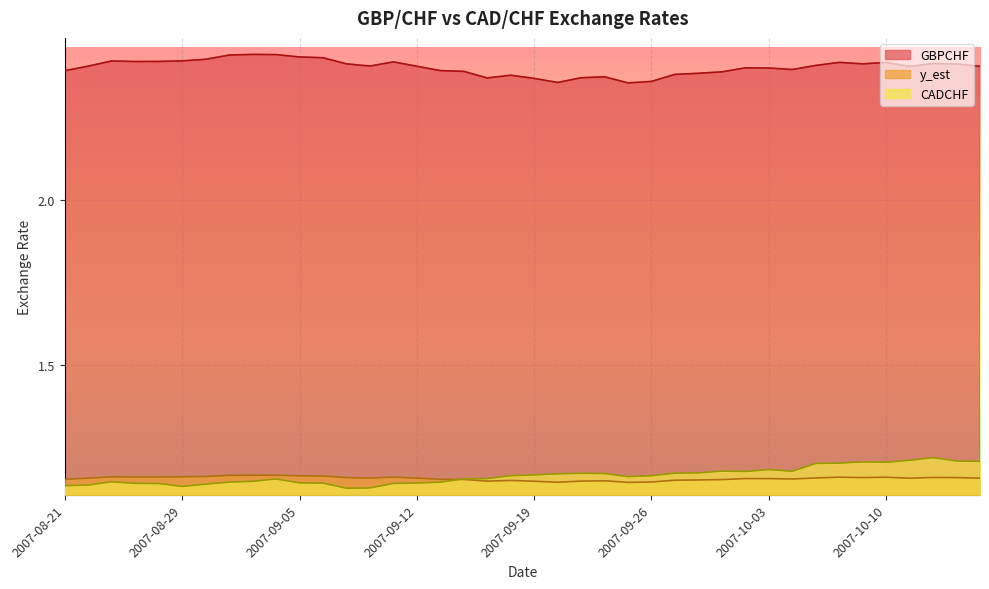

Rank the categories by CADCHF value from highest to lowest.

2007-10-12, 2007-10-11, 2007-10-15, 2007-10-16, 2007-10-09, 2007-10-10, 2007-10-08, 2007-10-05, 2007-10-03, 2007-10-01, 2007-10-04, 2007-10-02, 2007-09-28, 2007-09-27, 2007-09-21, 2007-09-24, 2007-09-20, 2007-09-19, 2007-09-18, 2007-09-26, 2007-09-25, 2007-09-17, 2007-09-14, 2007-09-04, 2007-09-03, 2007-08-23, 2007-08-31, 2007-09-13, 2007-09-05, 2007-09-12, 2007-09-06, 2007-08-24, 2007-09-11, 2007-08-27, 2007-08-30, 2007-08-22, 2007-08-21, 2007-08-29, 2007-09-10, 2007-09-07